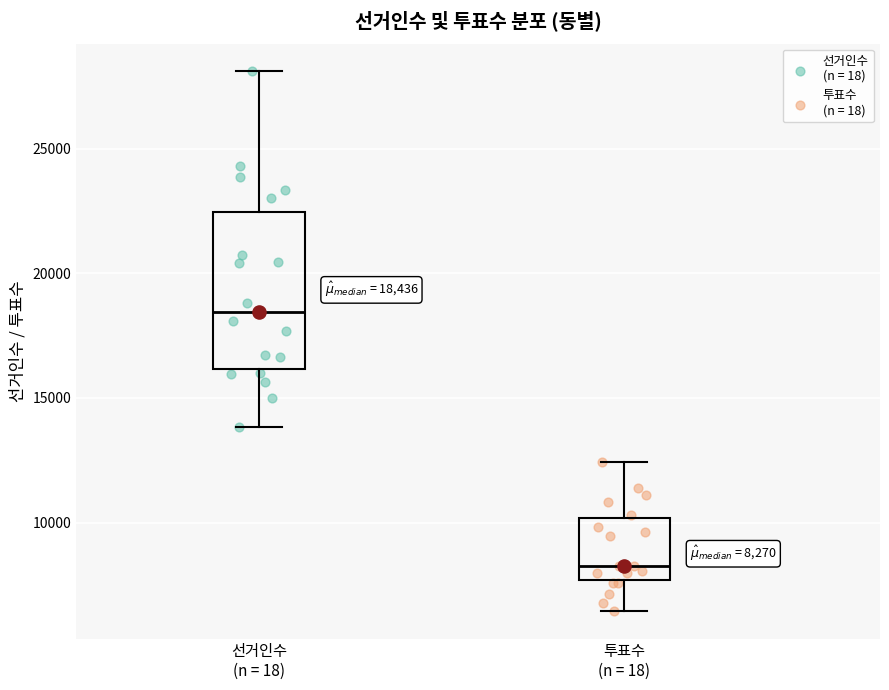

Which box has the highest median line?

선거인수 (n = 18)